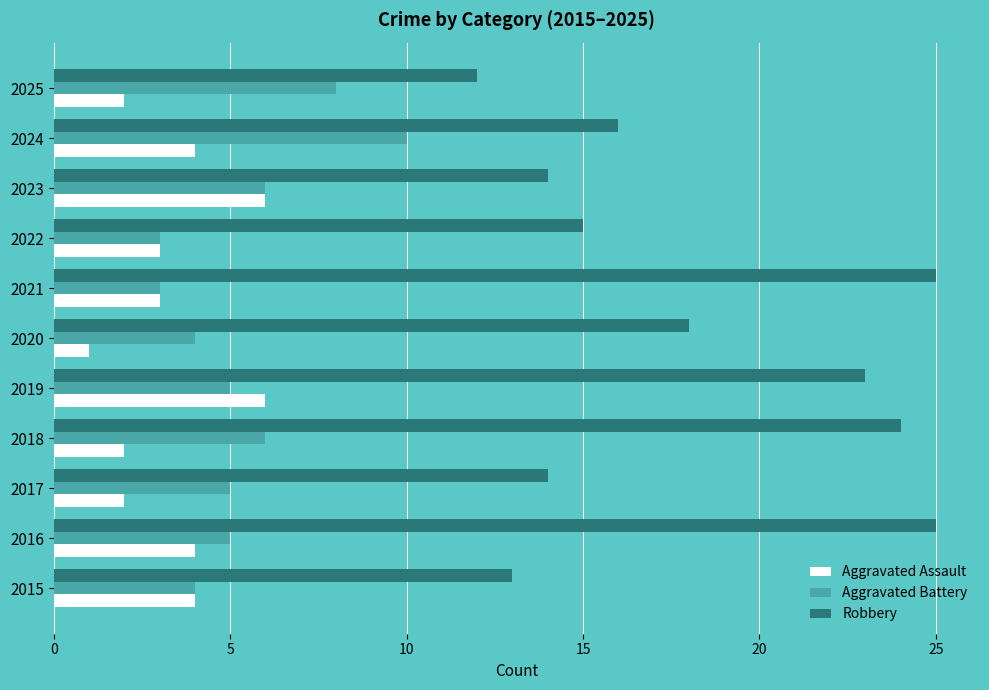

What is the lowest value of the Aggravated Battery series?

3